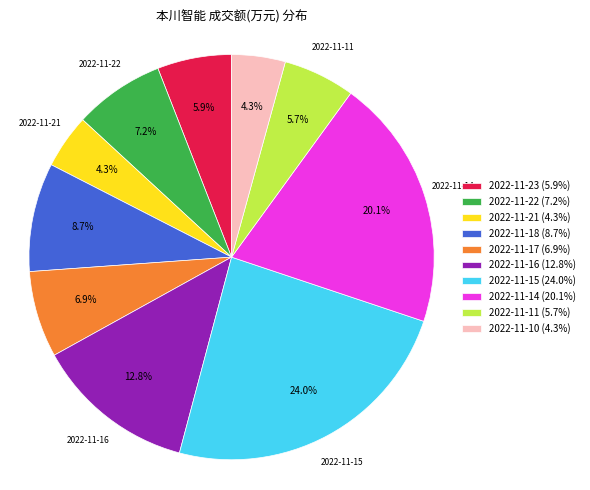

To the nearest percent, what is the combined percentage of 2022-11-14 and 2022-11-10?

24%